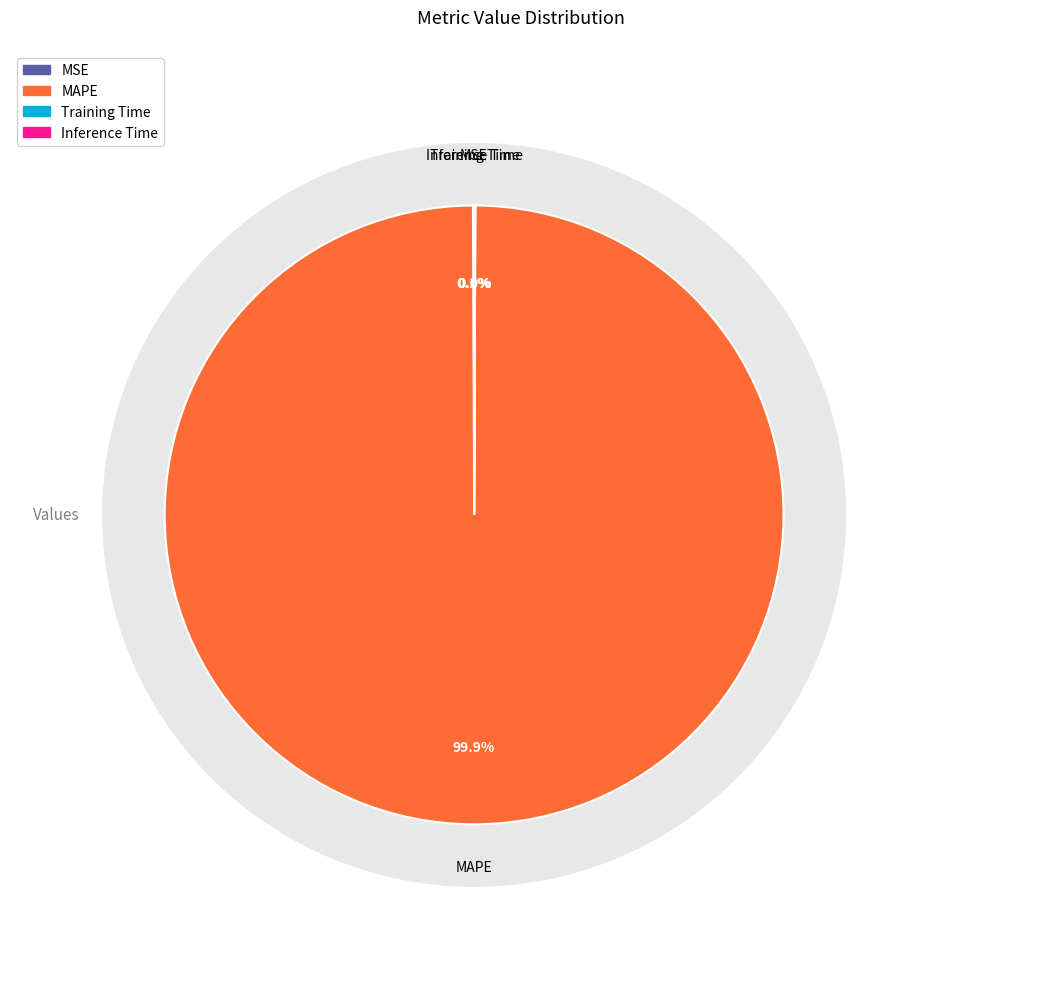

Do Inference Time and MAPE together represent more than half of the pie?

Yes